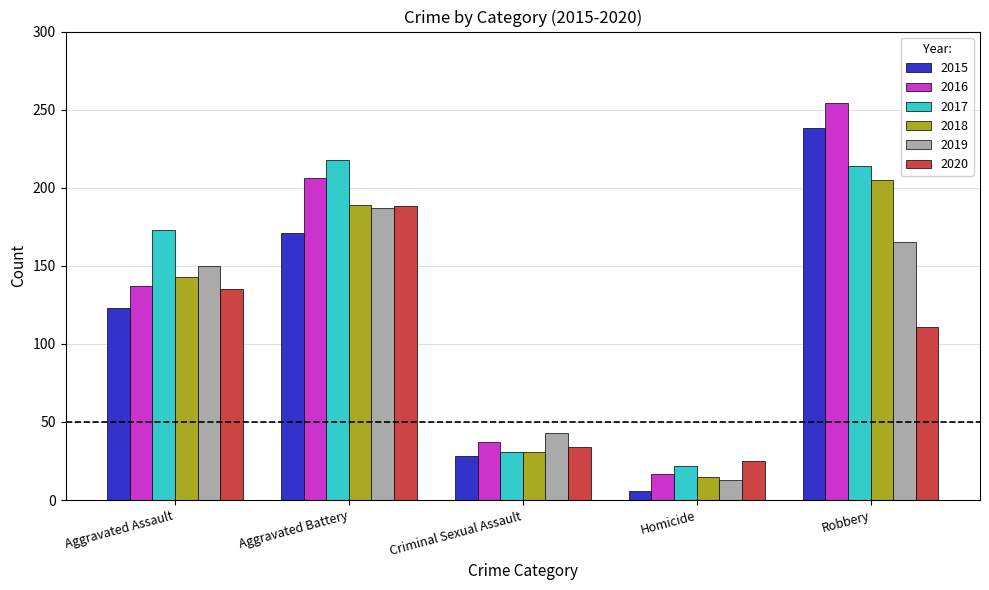

Rank the categories by 2019 value from highest to lowest.

Aggravated Battery, Robbery, Aggravated Assault, Criminal Sexual Assault, Homicide